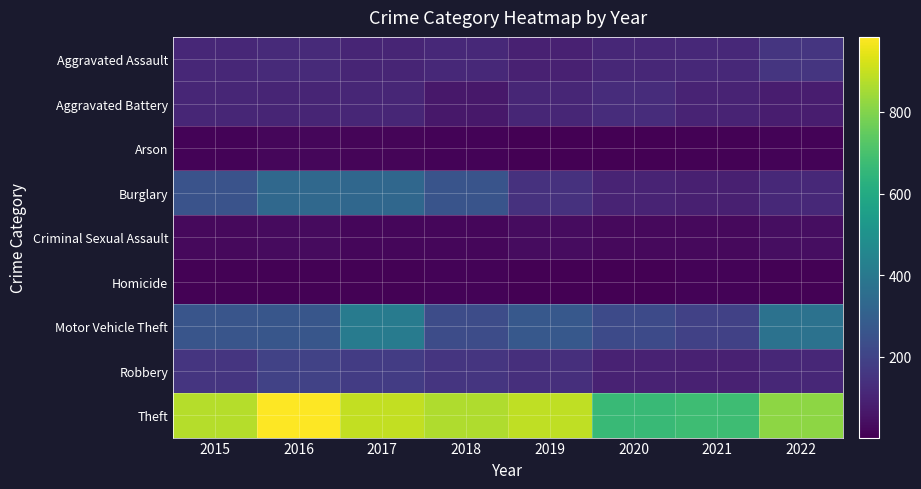

Which series changed the most between 2016 and 2019?

Burglary